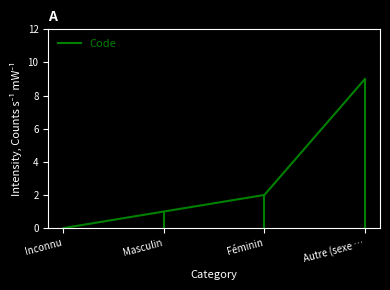

Where does the data first go above 2?

Autre (sexe …